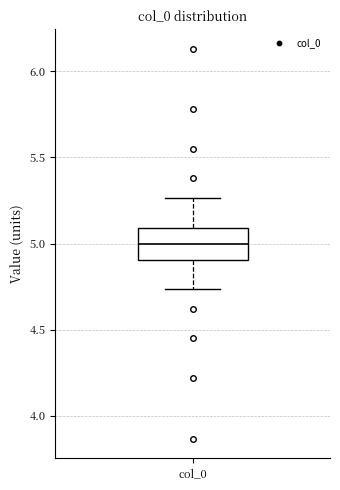

Where does the upper whisker of the box for col_0 end on the y-axis? The values are not printed on the chart, so give them approximately, as read against the axis.

5.25